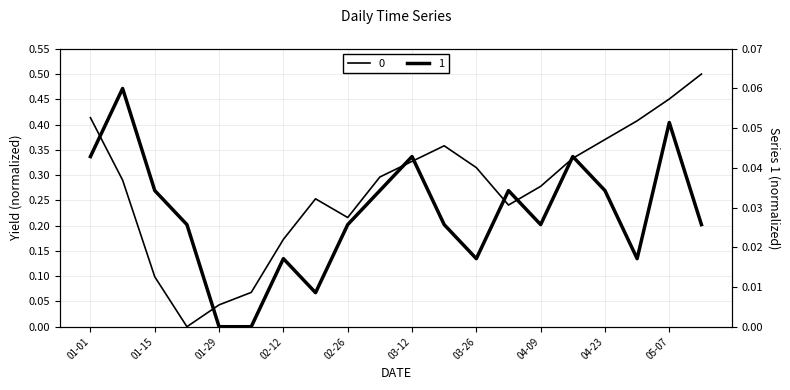

True or false: 0 has a value of 0.5 at 05-07.

True